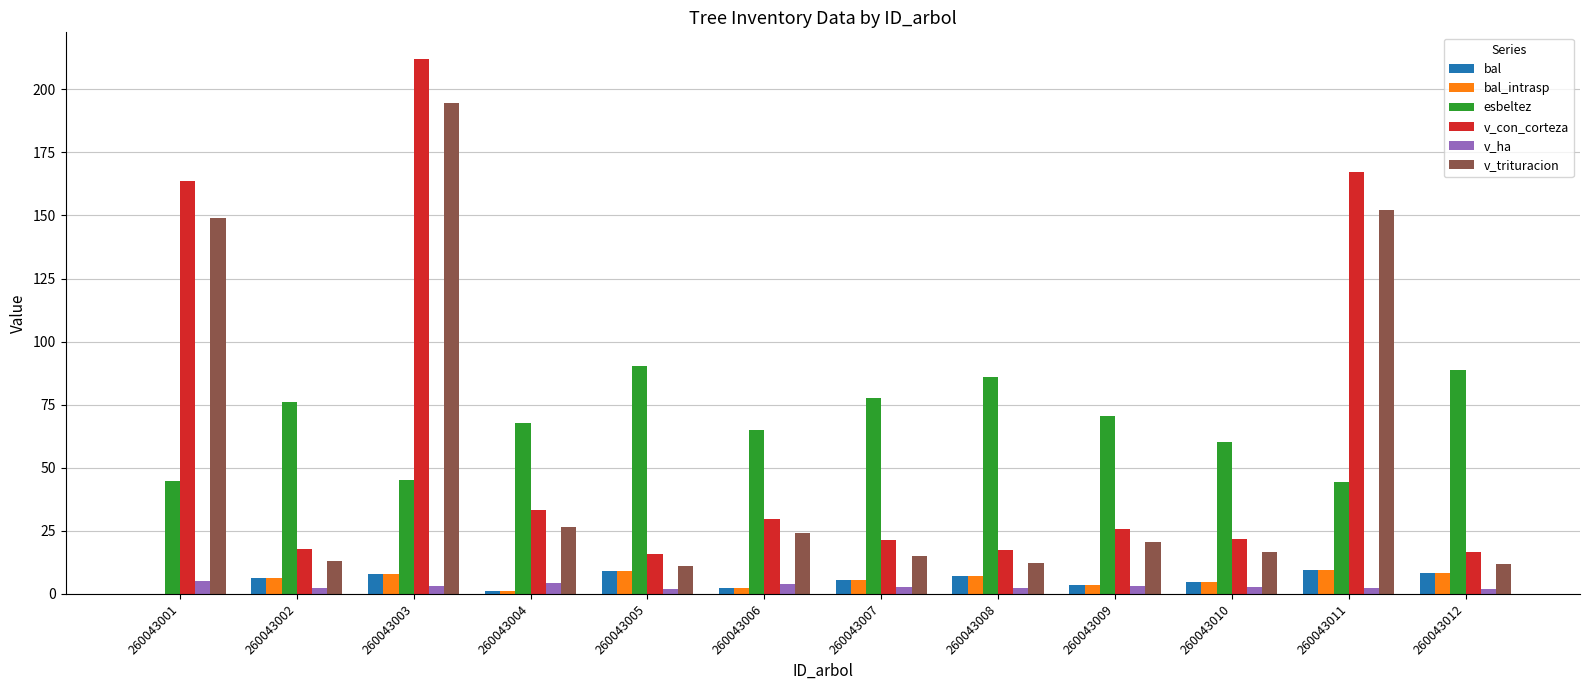

Which series changed the most between 260043002 and 260043004?

v_con_corteza